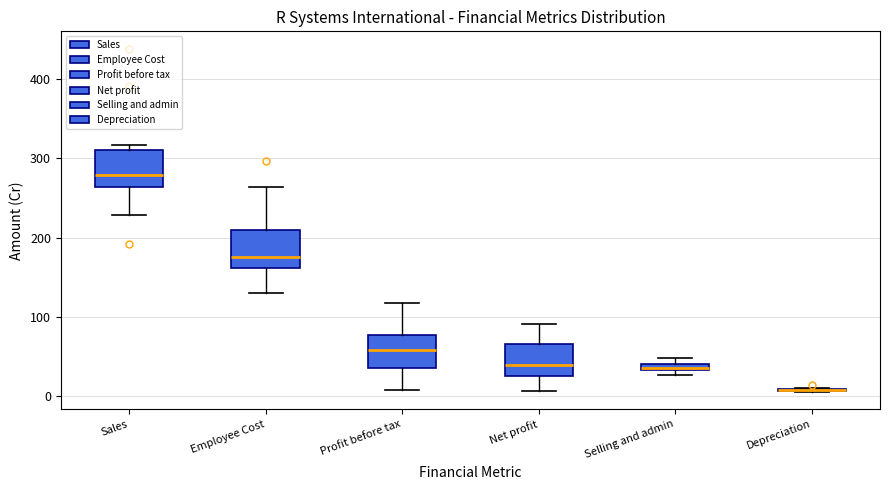

Where is the upper edge of the box for Sales on the y-axis? The values are not printed on the chart, so give them approximately, as read against the axis.

310